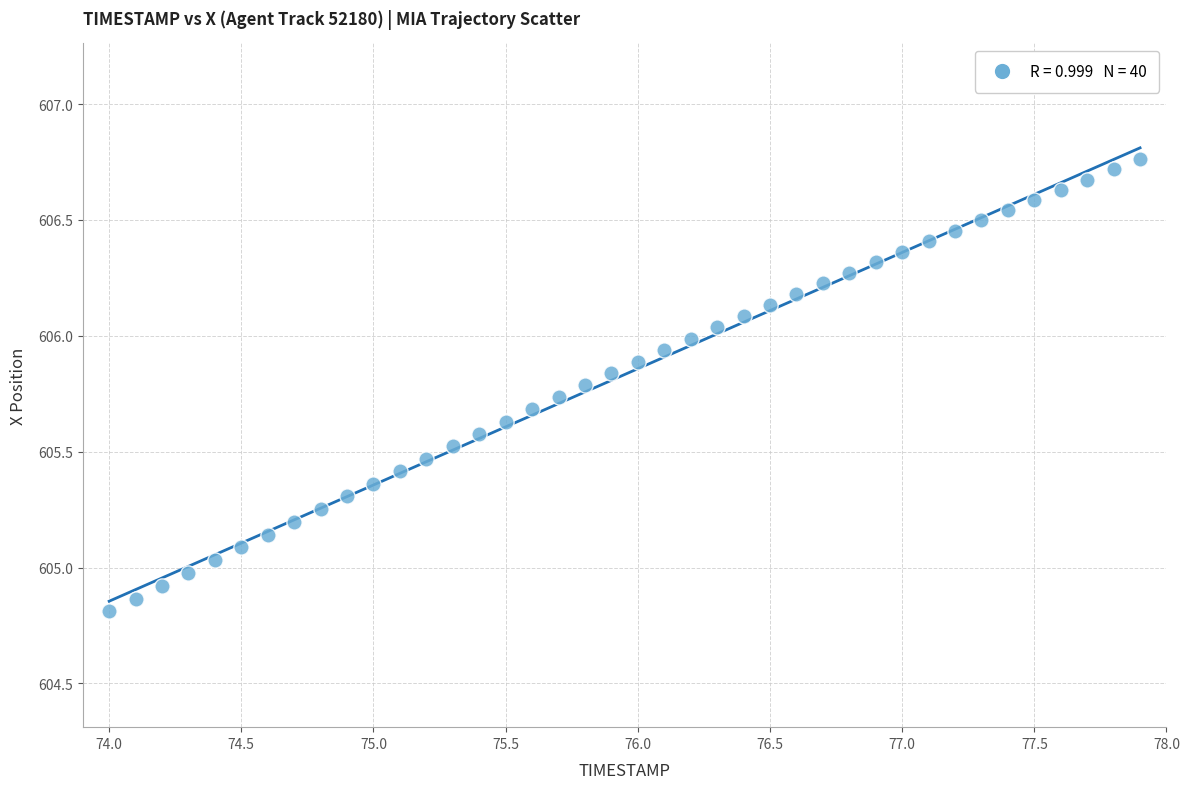

What is the range of Y values (max minus min)?

2.0